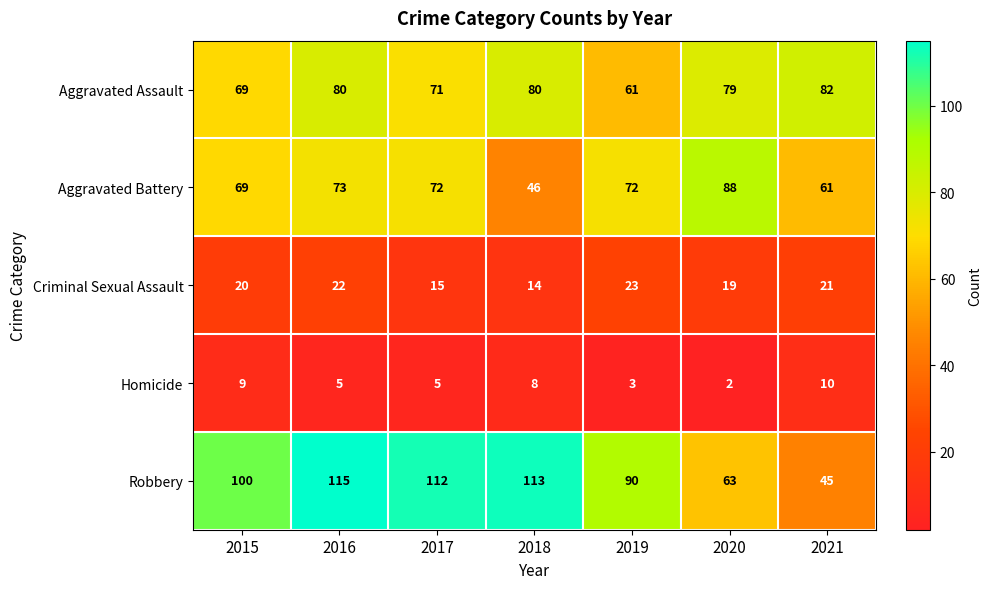

The Robbery series shows 112 at 2017. True or false?

True